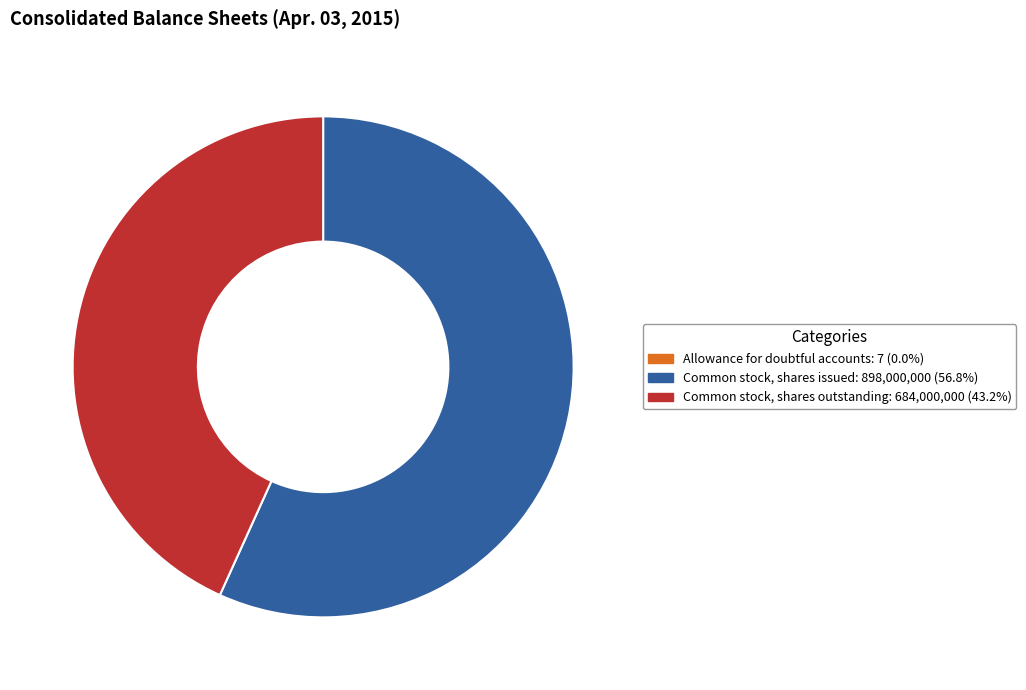

Which slice is the largest?

Common stock, shares issued